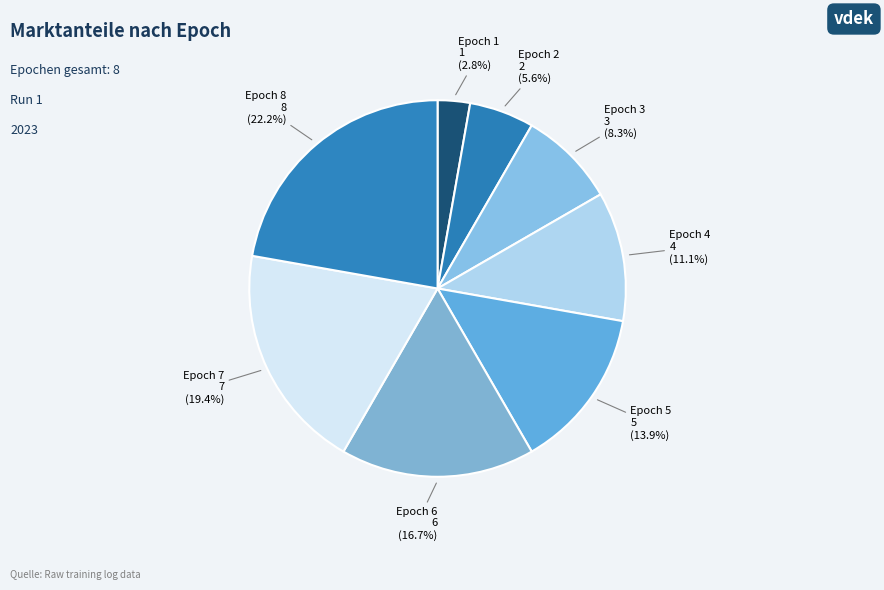

Is there any slice that represents more than half of the pie?

No